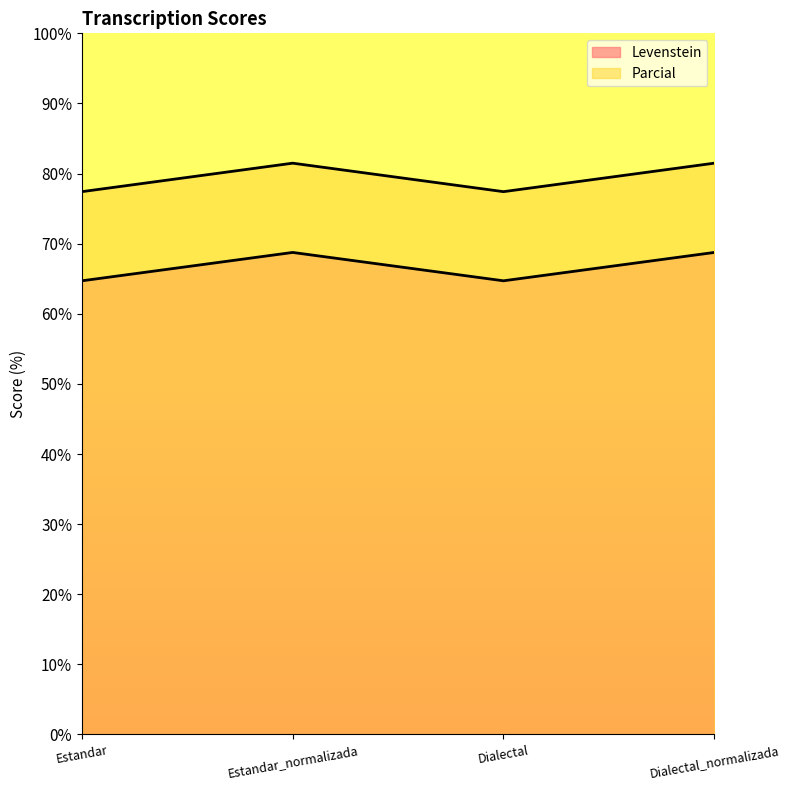

What is the lowest value of the Levenstein series?

64.7